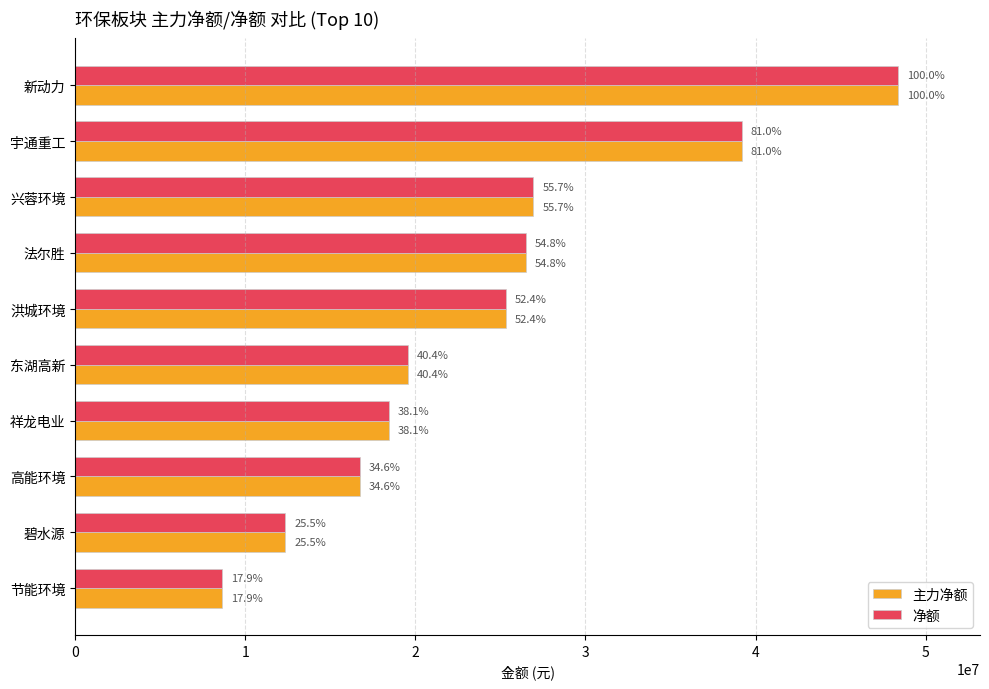

What are all the series names shown in the legend?

主力净额, 净额